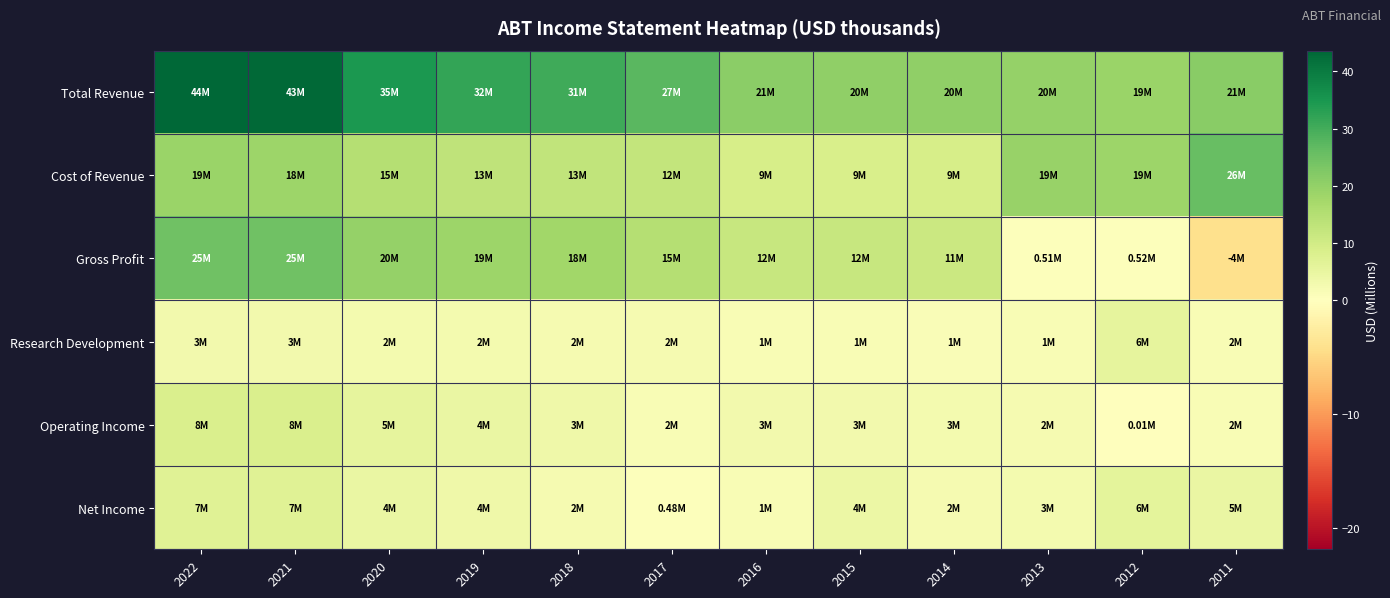

What is the greatest value displayed?

43.7